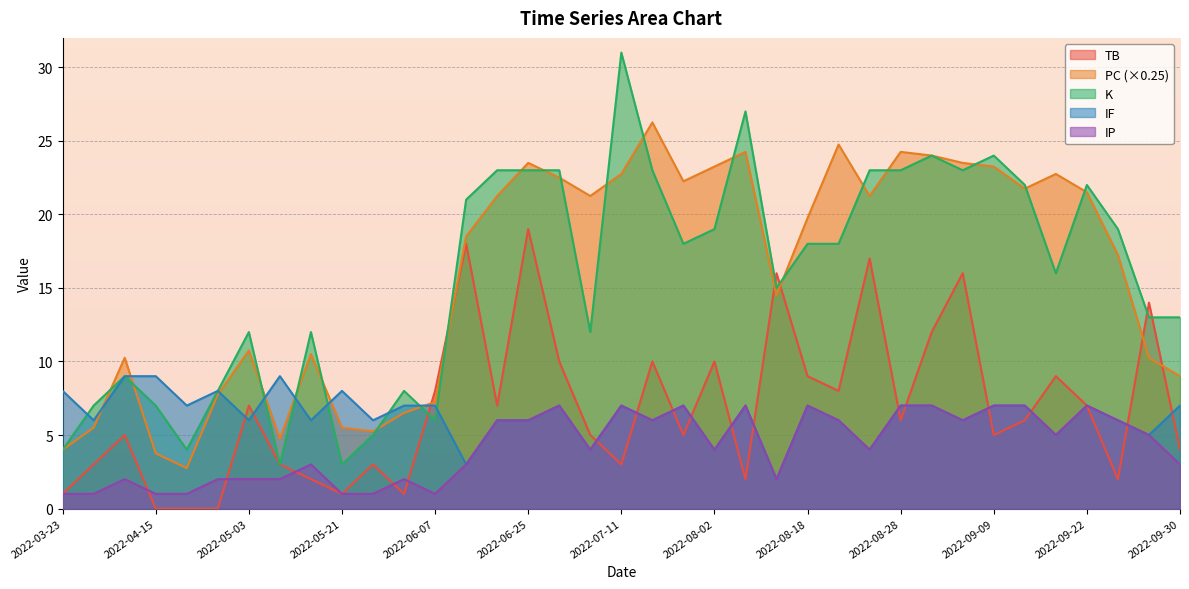

Which series has the widest spread of values?

K